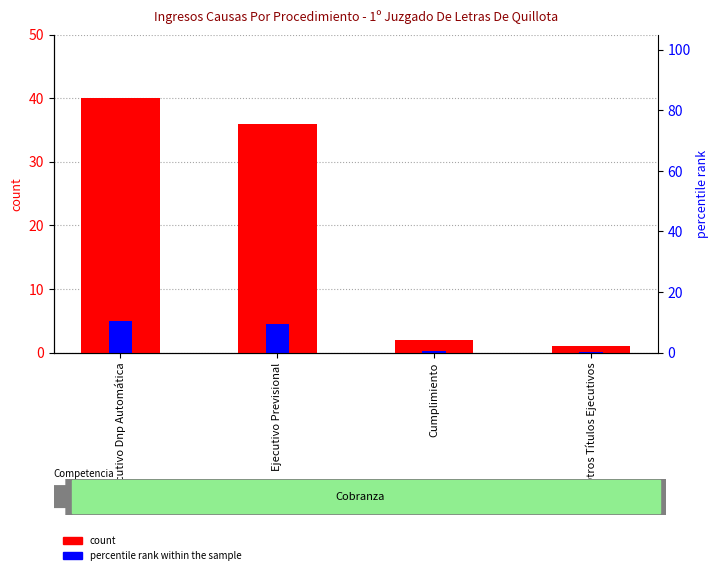

Which category has the lowest value across all series?

Otros Títulos Ejecutivos